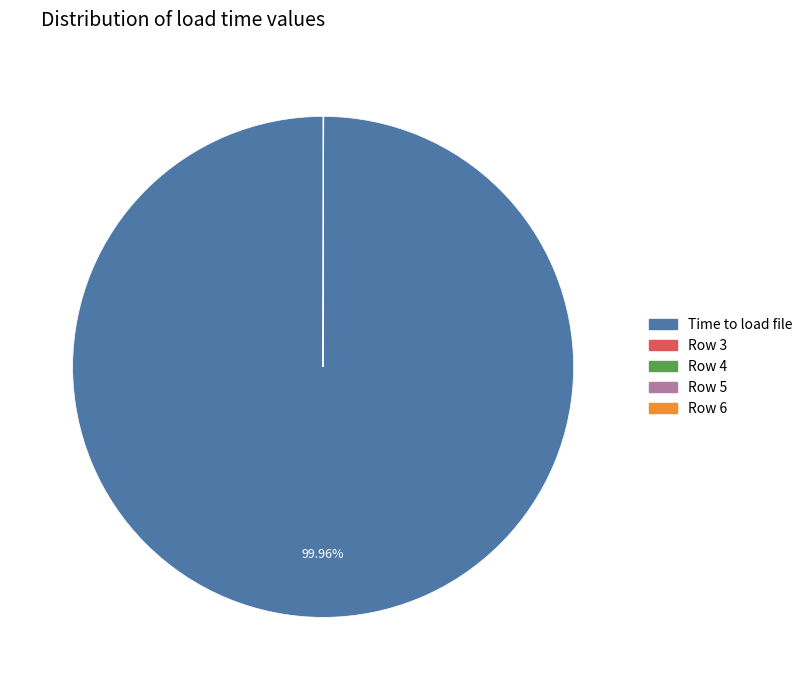

To the nearest percent, what is the average slice percentage?

20%